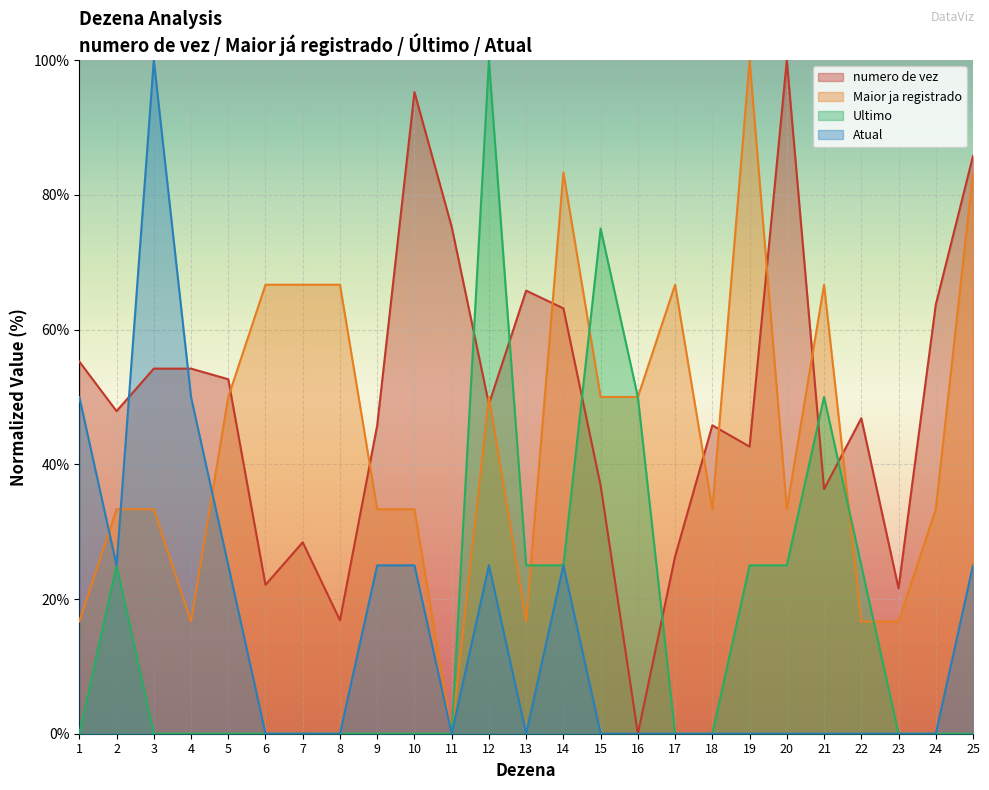

Does the chart display data point markers on the line(s)?

No